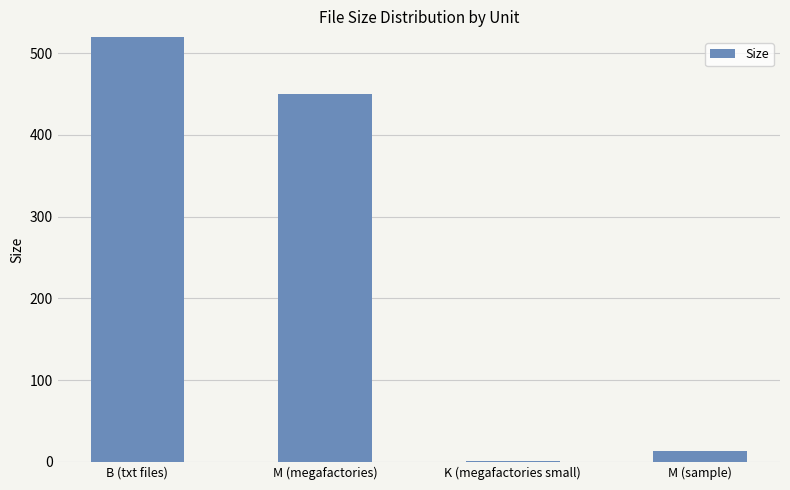

How many data points are above 450?

2